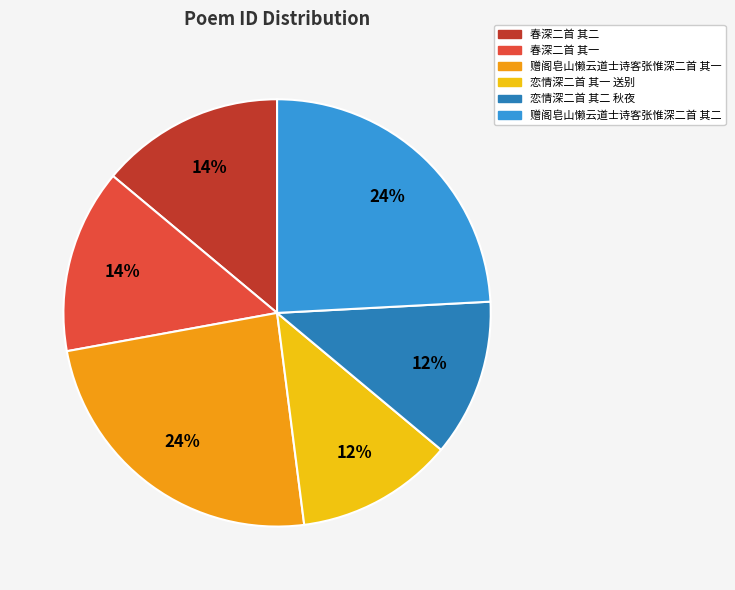

Which has a higher value, 春深二首 其一 or 赠阁皂山懒云道士诗客张惟深二首 其一?

赠阁皂山懒云道士诗客张惟深二首 其一